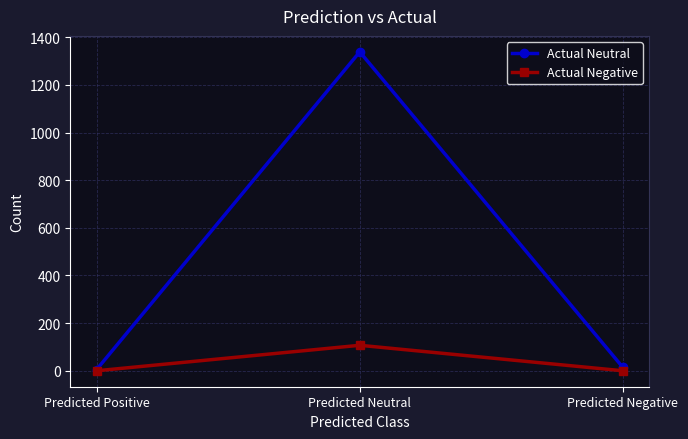

Reading left to right, extract all data points from this chart.

Actual Neutral: 5	1339	14
Actual Negative: 0	107	0